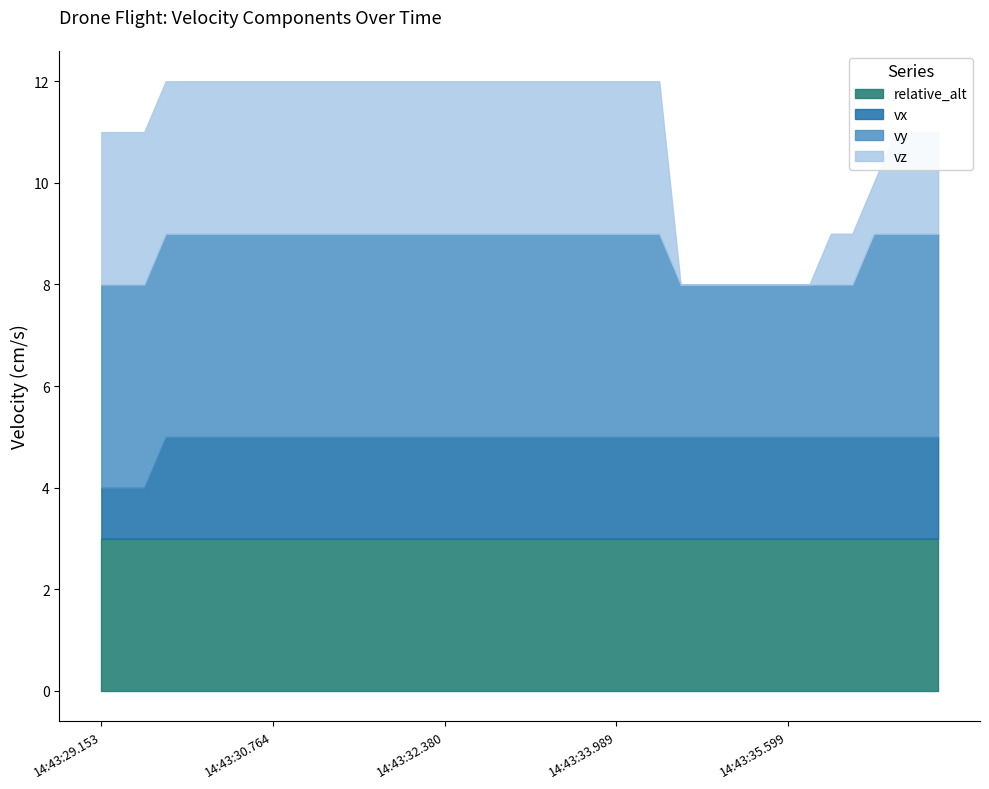

What is the label of the 28th point from the left?

14:43:34.593